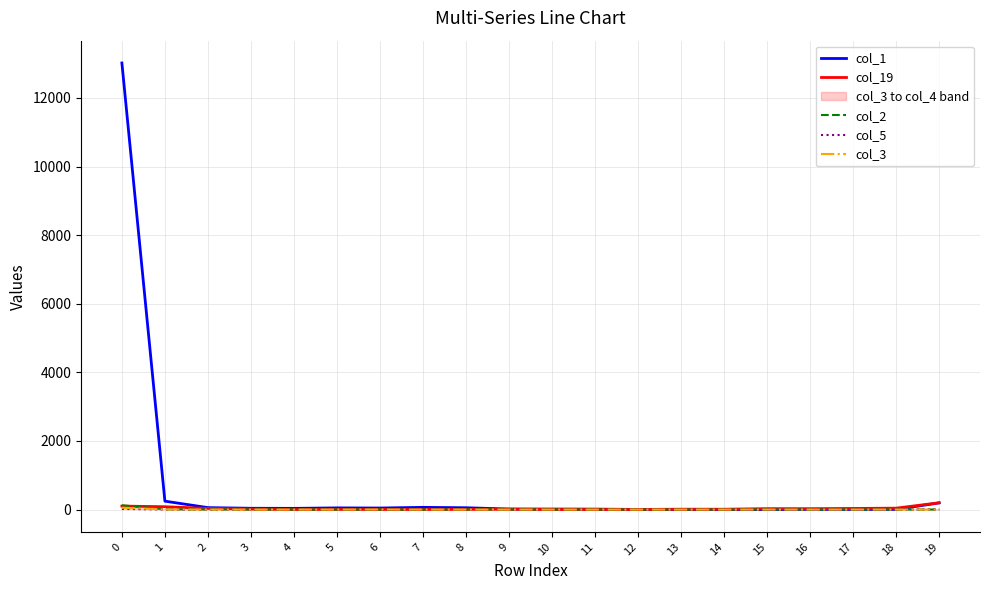

What is the sum of all col_3 values?

65